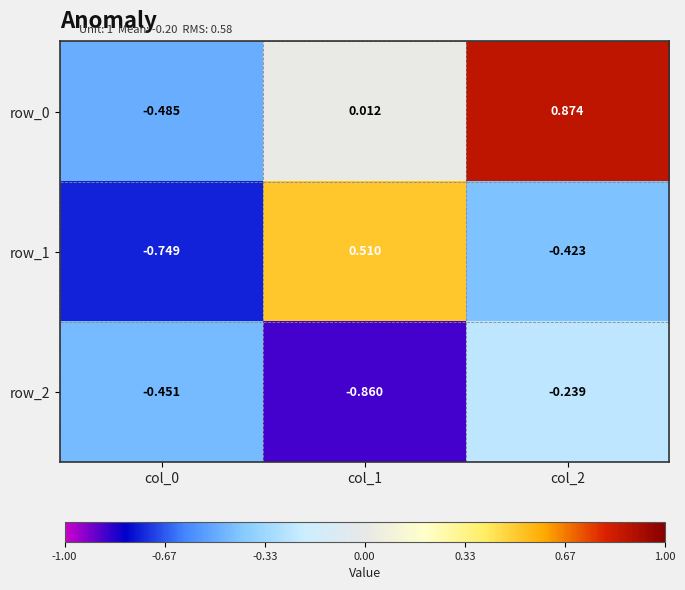

Is the value of row_1 at col_1 greater than the value of row_0 at col_0?

Yes